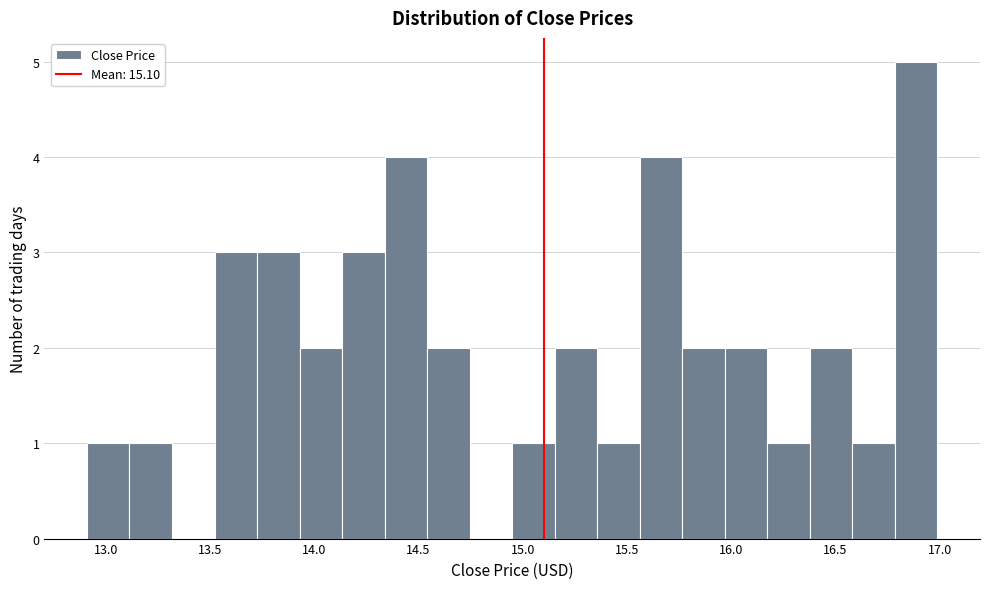

Reading left to right, list every bar in this chart as the range it spans on the x-axis followed by its height. Neither the bar edges nor the heights are printed on the chart, so give them approximately, as read against the axes.

12.90 to 13.10: 1
13.10 to 13.30: 1
13.30 to 13.50: 0
13.50 to 13.75: 3
13.75 to 13.95: 3
13.95 to 14.15: 2
14.15 to 14.35: 3
14.35 to 14.55: 4
14.55 to 14.75: 2
14.75 to 14.95: 0
14.95 to 15.15: 1
15.15 to 15.35: 2
15.35 to 15.55: 1
15.55 to 15.75: 4
15.75 to 15.95: 2
15.95 to 16.15: 2
16.15 to 16.40: 1
16.40 to 16.60: 2
16.60 to 16.80: 1
16.80 to 17.00: 5